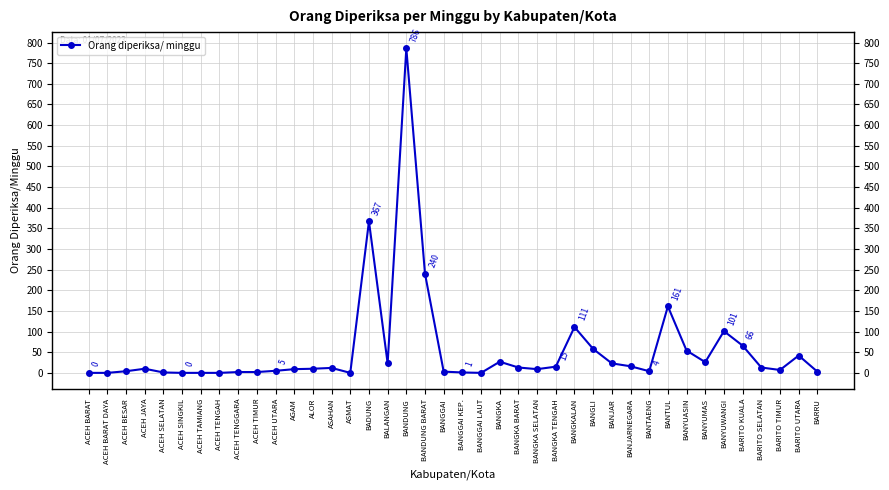

What is the approximate value at BANGKA TENGAH?

15